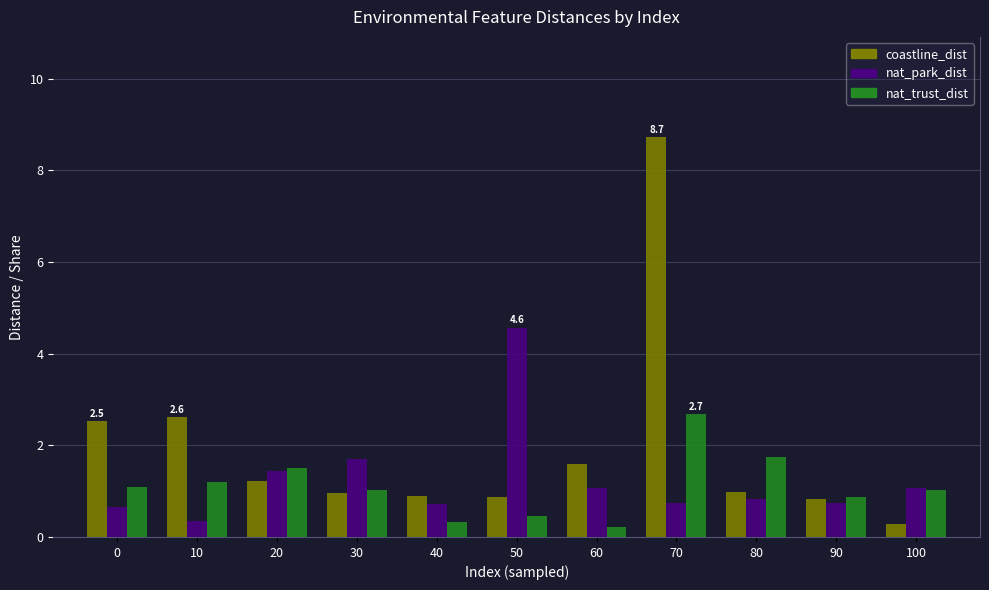

What is the sum of the nat_park_dist values at 90 and 20?

2.2